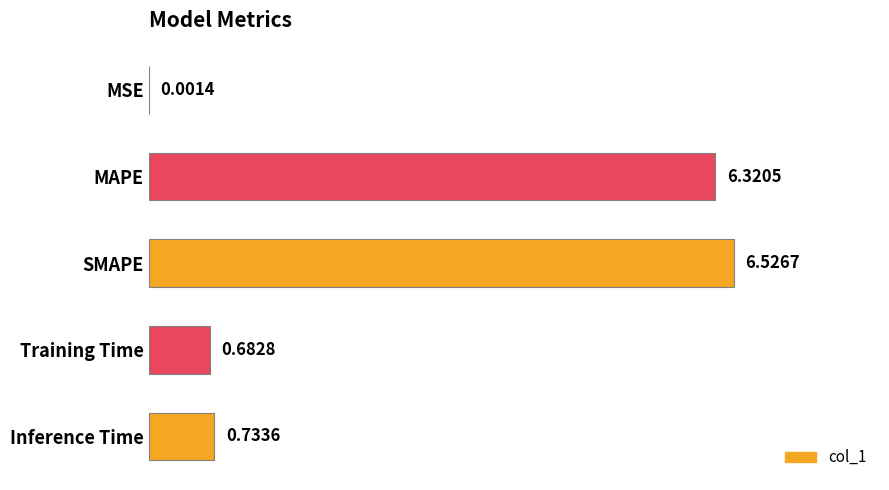

What is the sum of all values?

14.3